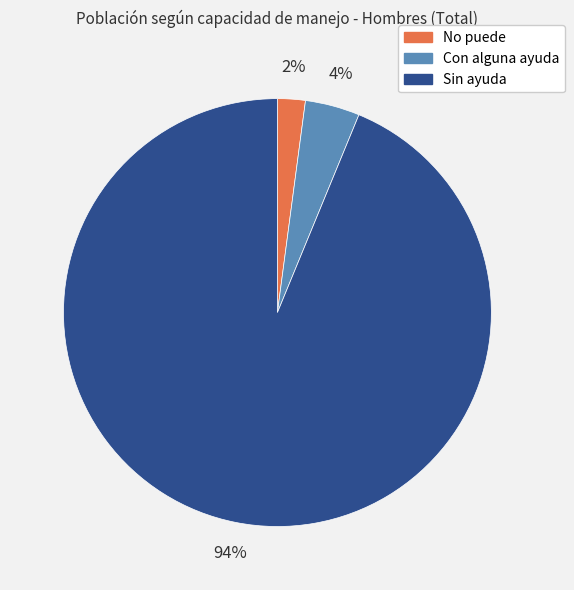

Does No puede account for over 50% of the chart?

No